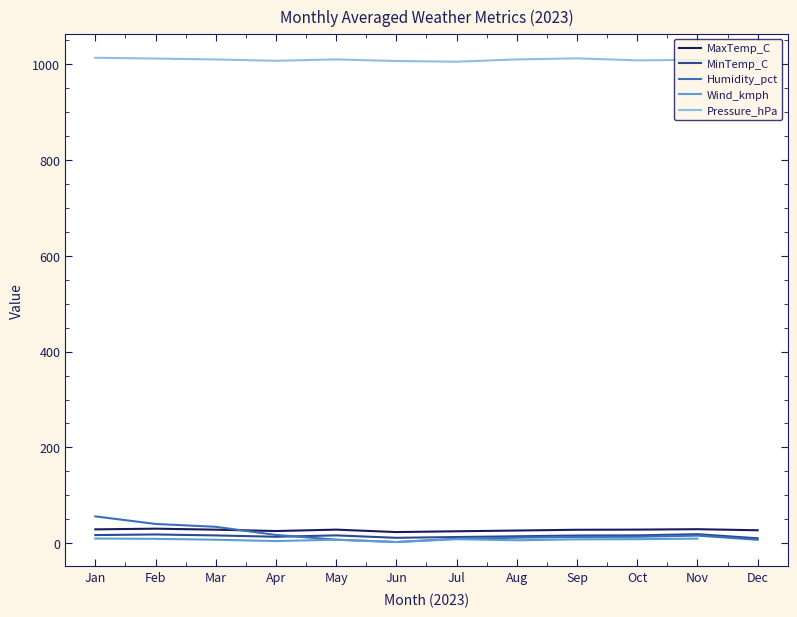

What is the spread (max minus min) of values at Mar?

1003.0